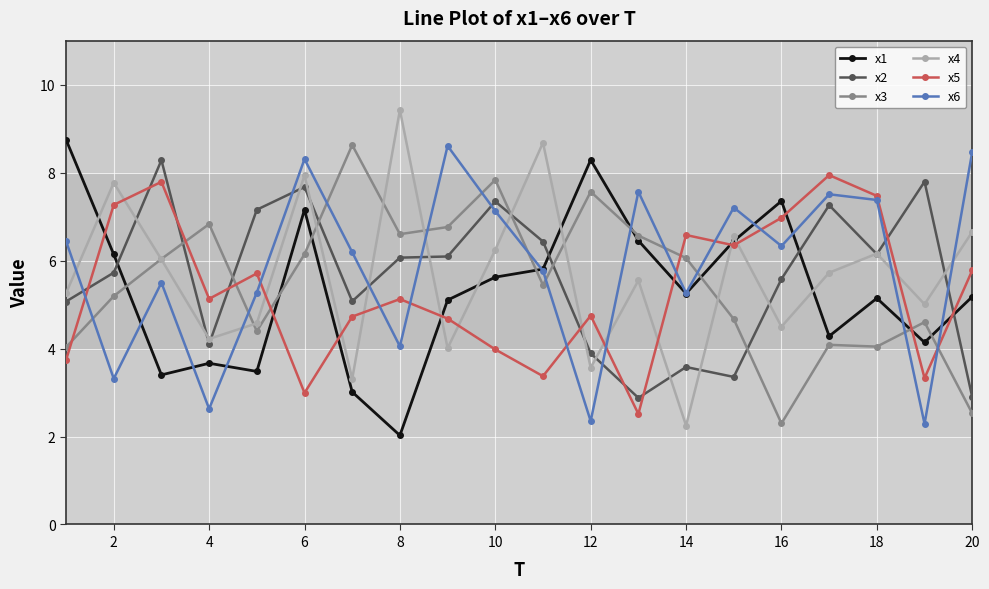

Which series has the widest spread of values?

x4